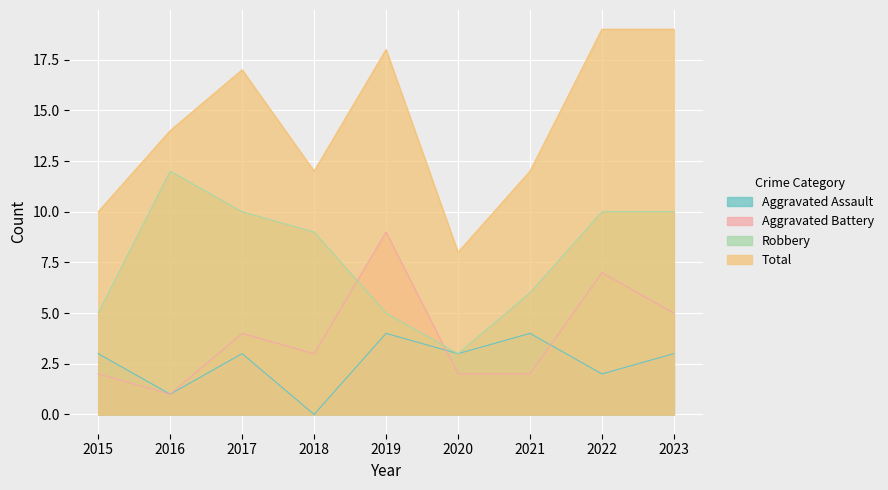

Which series has the largest range (max minus min)?

Total